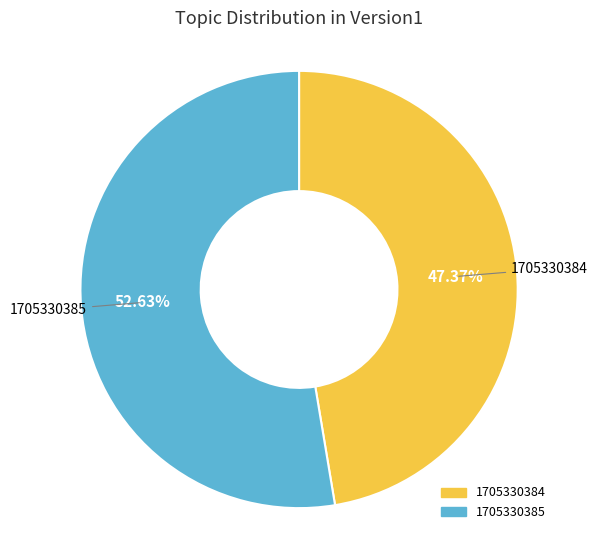

Which slice represents more than half of the pie?

1705330385